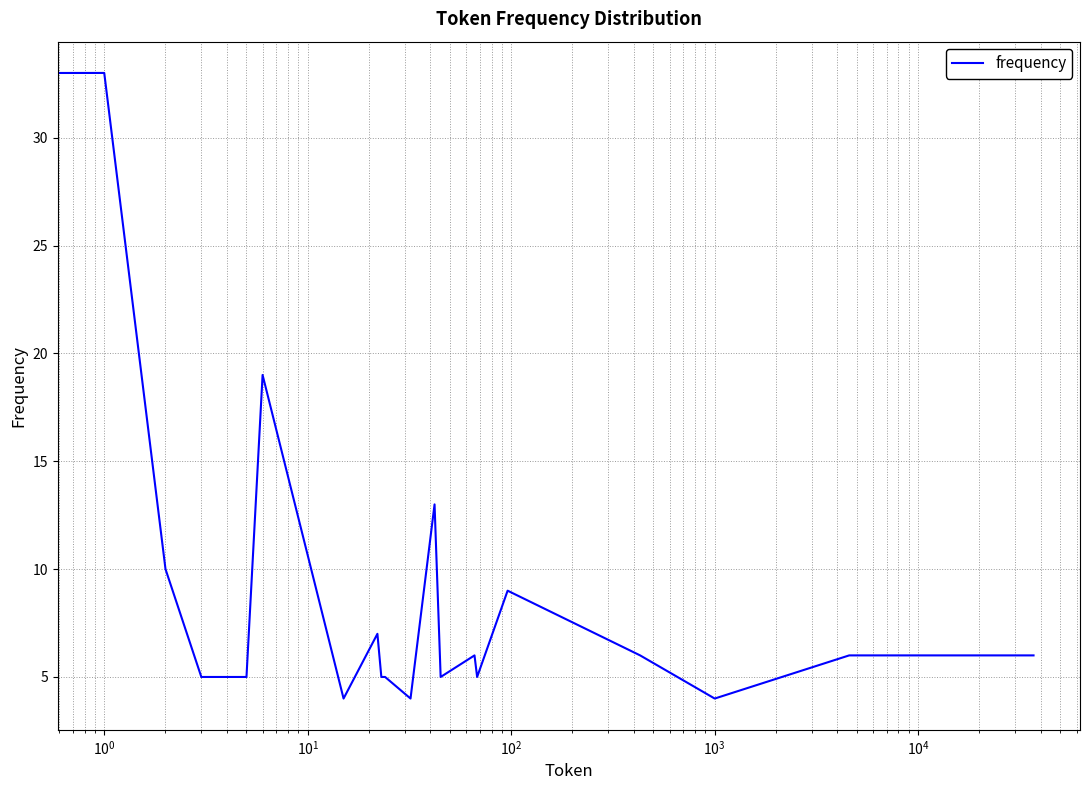

What is the difference between the maximum and minimum values?

29